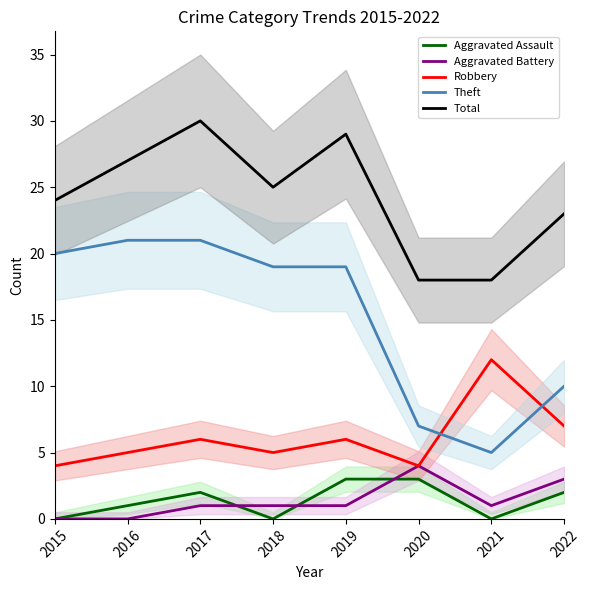

What is the sum of all Robbery values?

49